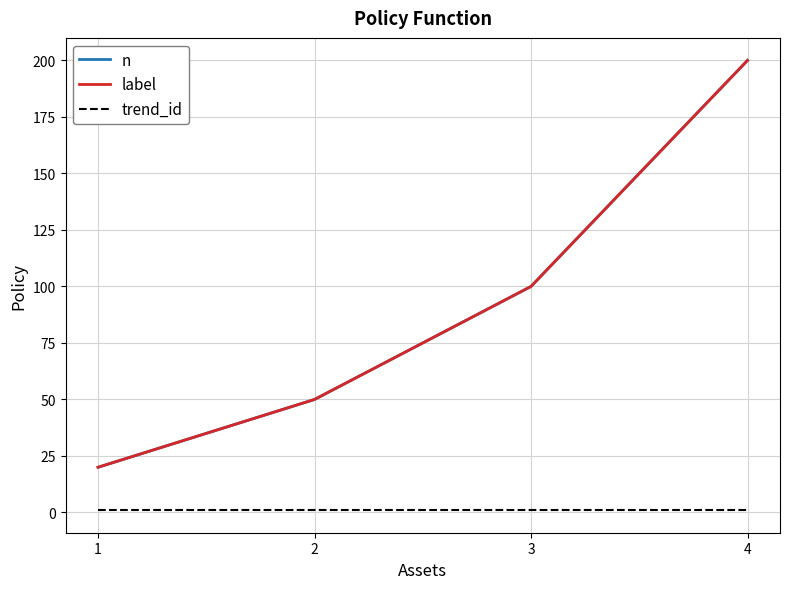

What is the maximum value for label?

200